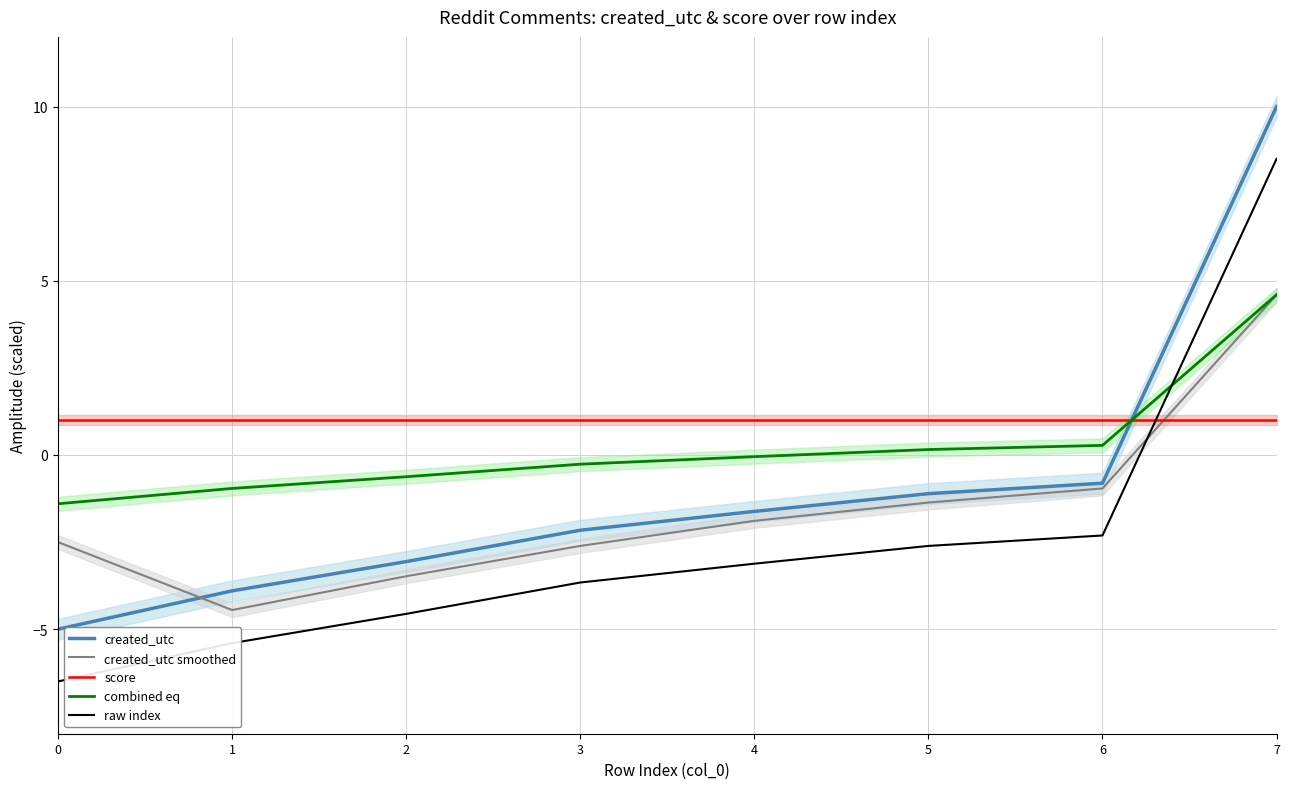

How many values in created_utc smoothed are above zero?

1